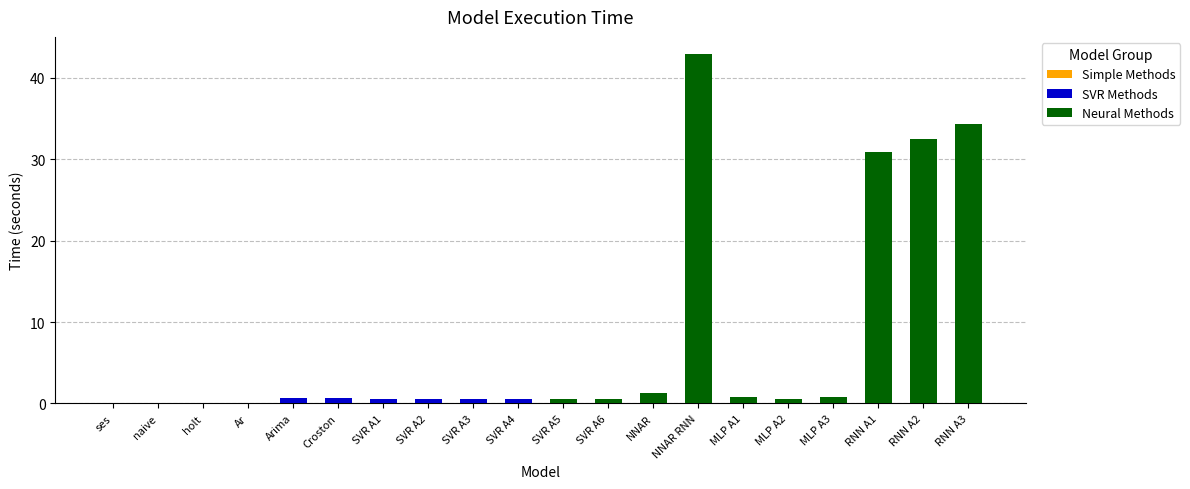

Between NNAR and RNN A3, which is larger?

RNN A3